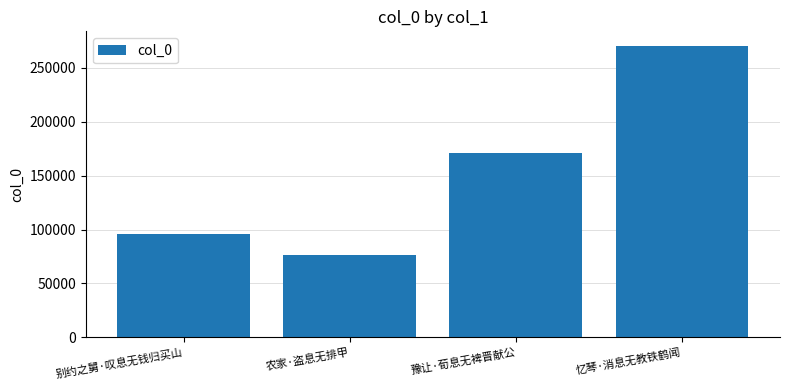

What is the ratio of the value at 忆琴·消息无教铁鹤闻 to the value at 农家·盗息无排甲?

3.5